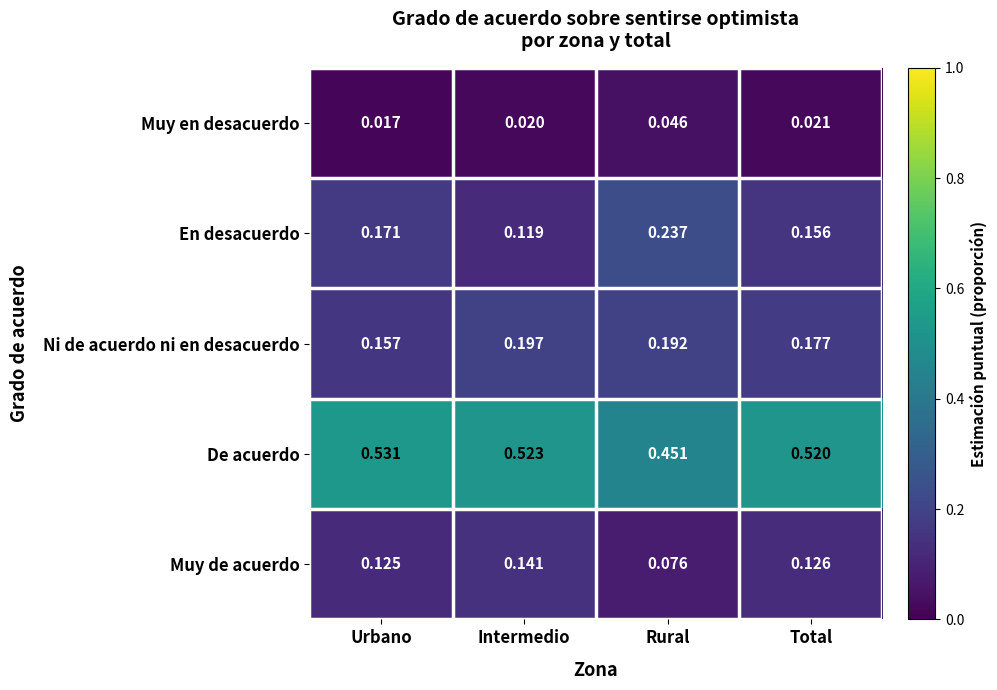

Where is Muy en desacuerdo nearest to the value 0?

Urbano